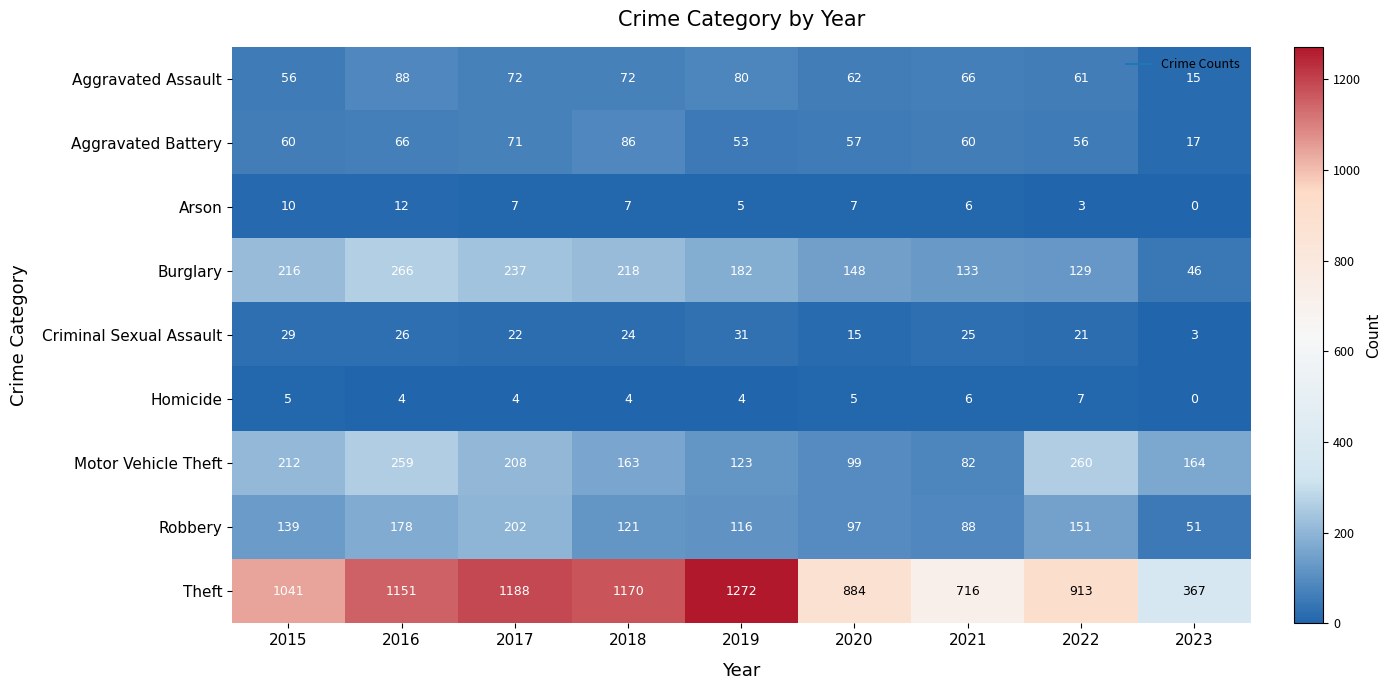

Is it true that Criminal Sexual Assault equals 5 at 2023?

False